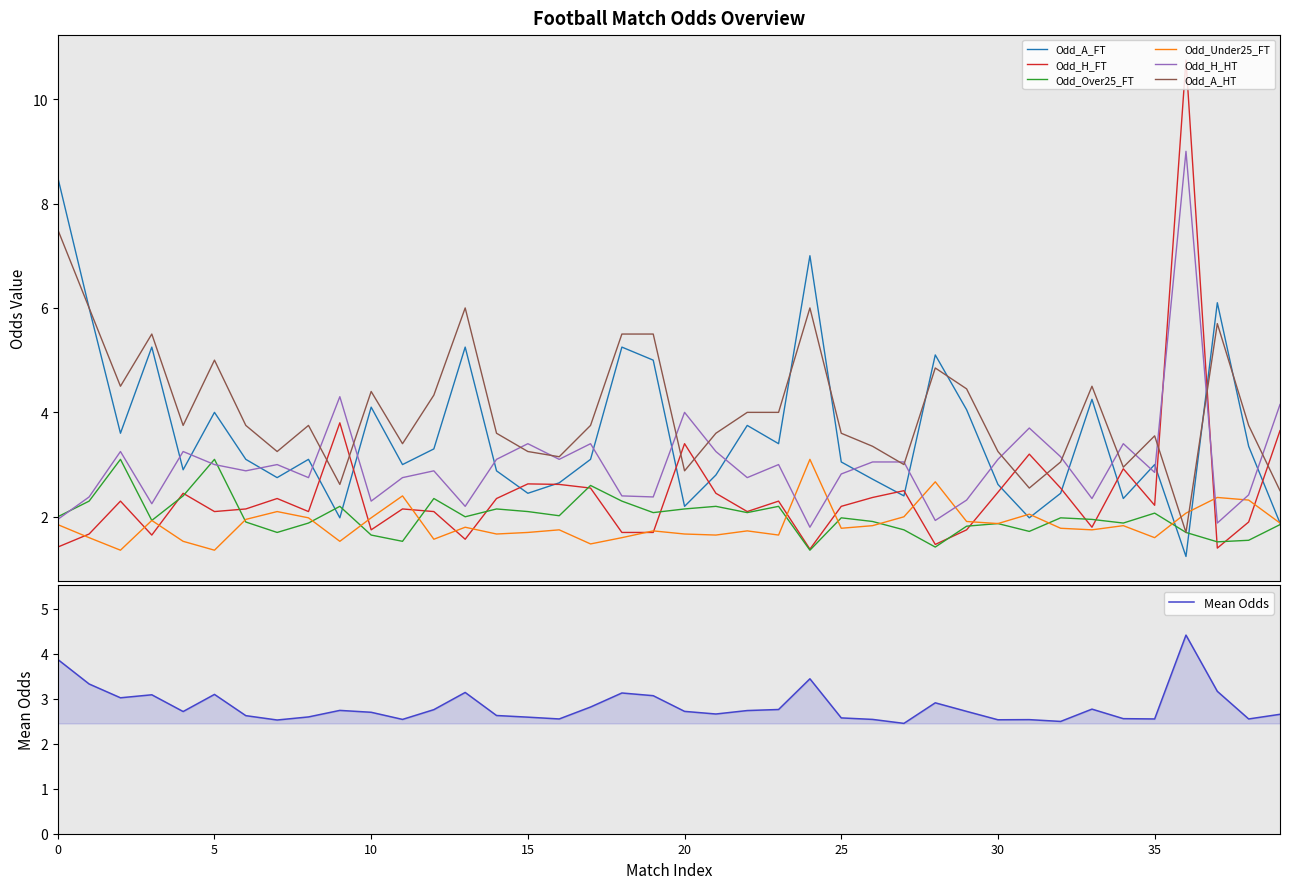

Is it true that Odd_Under25_FT equals 4.2 at 4MEk3Po8?

False